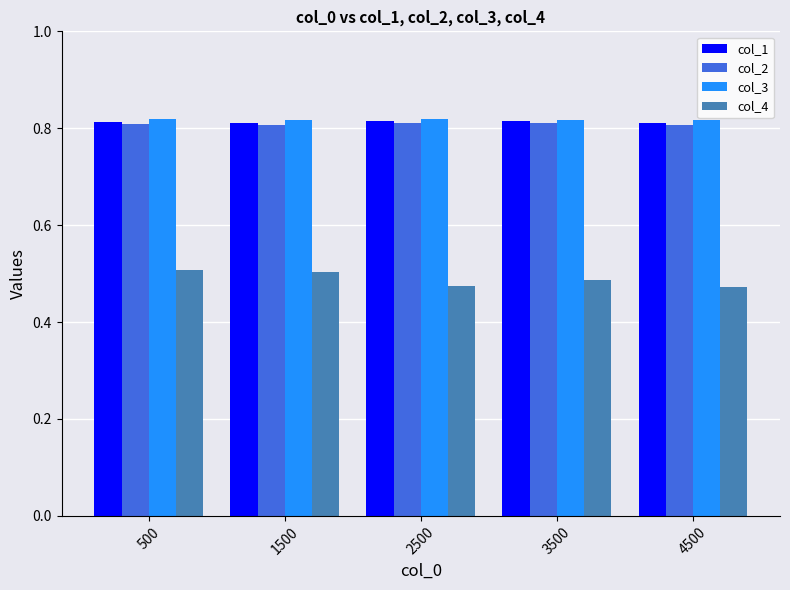

Count the col_4 values in the range 0 to 1.

5